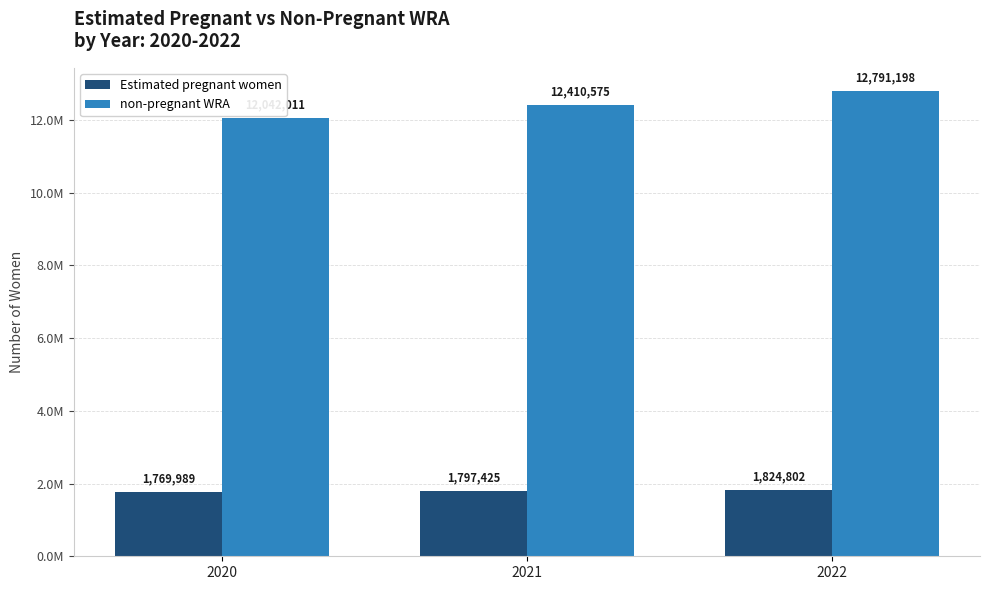

What are all the series names shown in the legend?

Estimated pregnant women, non-pregnant WRA